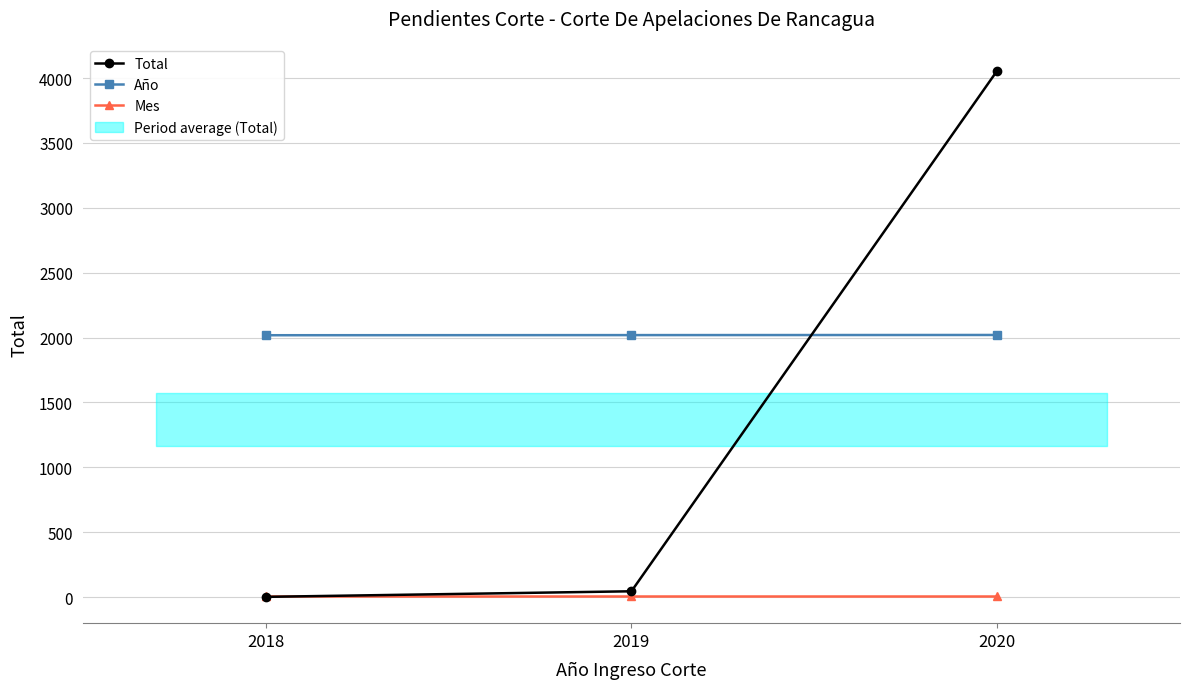

Which series has the largest range (max minus min)?

Total